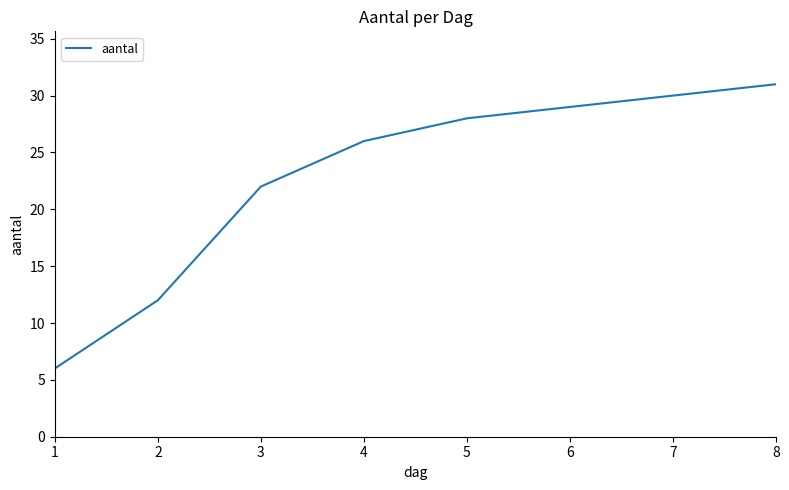

Reading left to right, extract all data points from this chart.

1=6	2=12	3=22	4=26	5=28	6=29	7=30	8=31